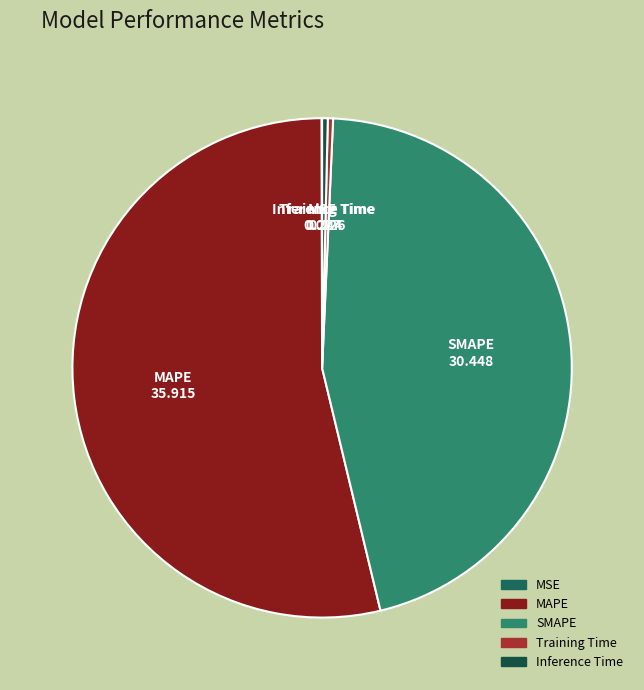

Is the sum of MAPE and Inference Time greater than half?

Yes